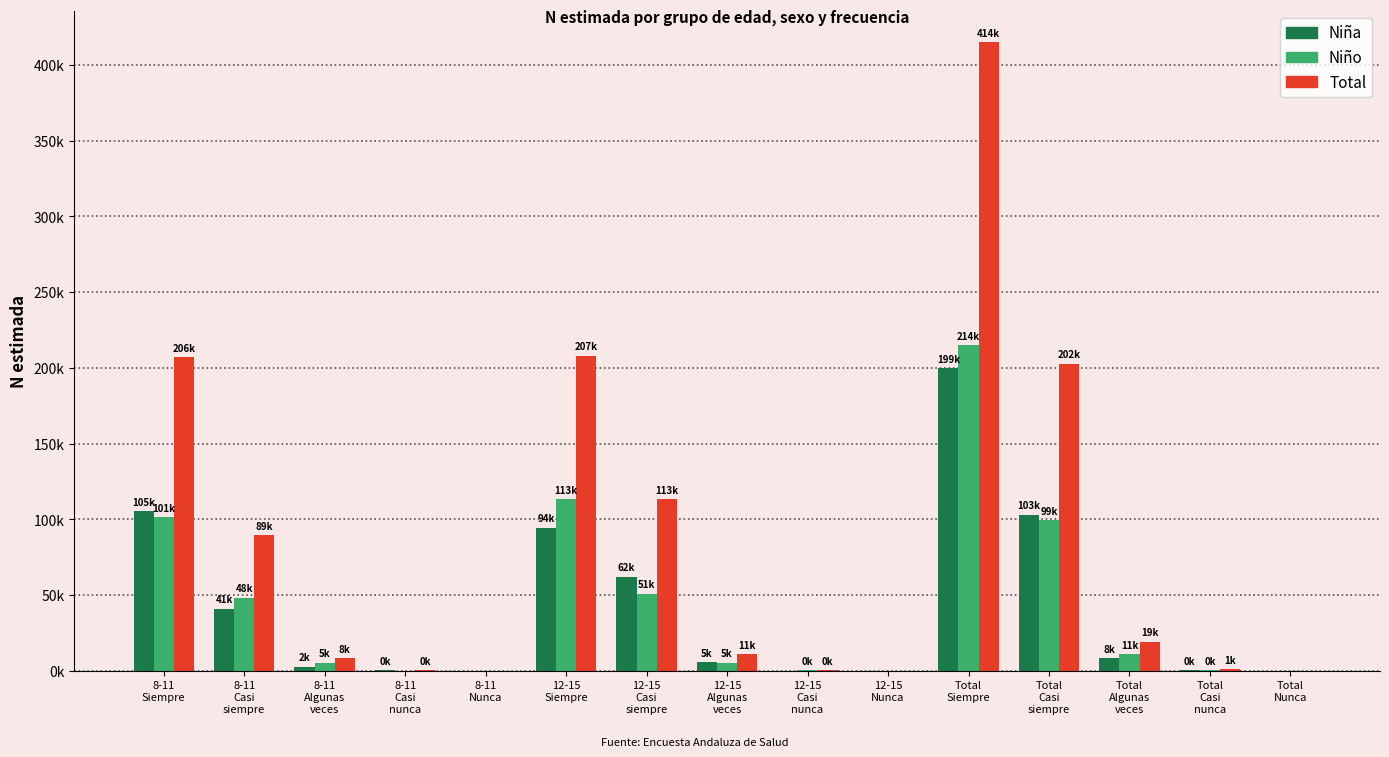

What is the label of the 5th bar from the right?

Total
Siempre